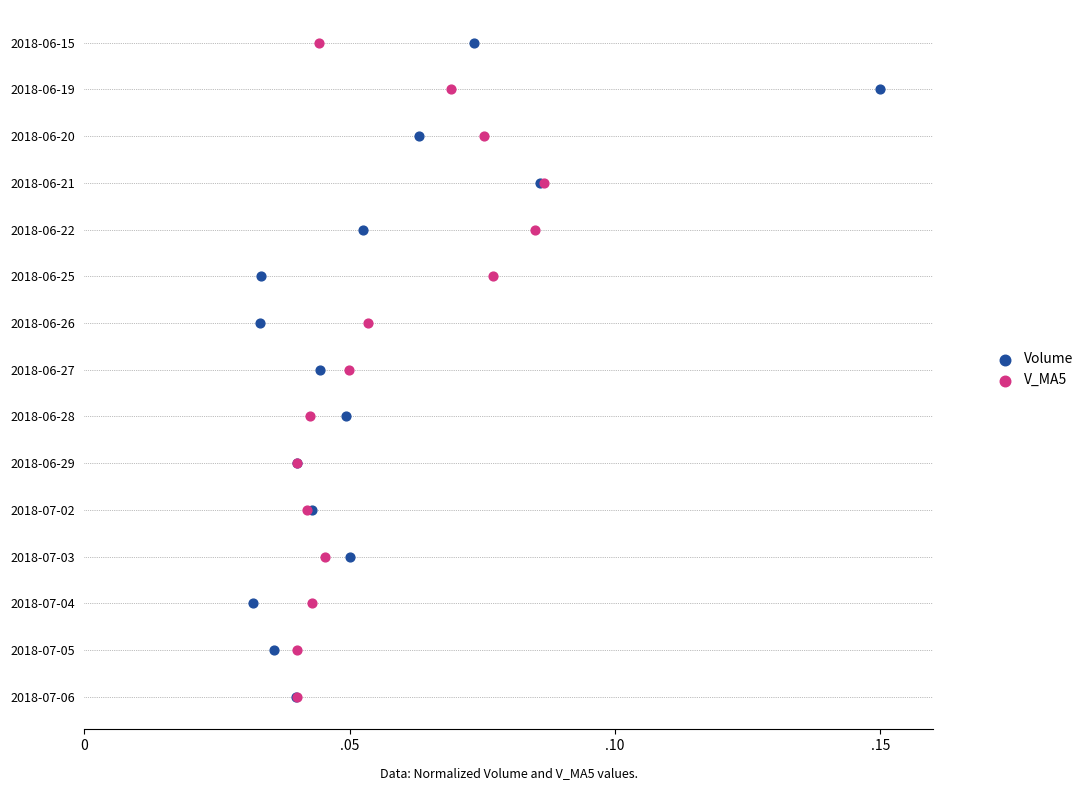

What are all the series names shown in the legend?

Volume, V_MA5